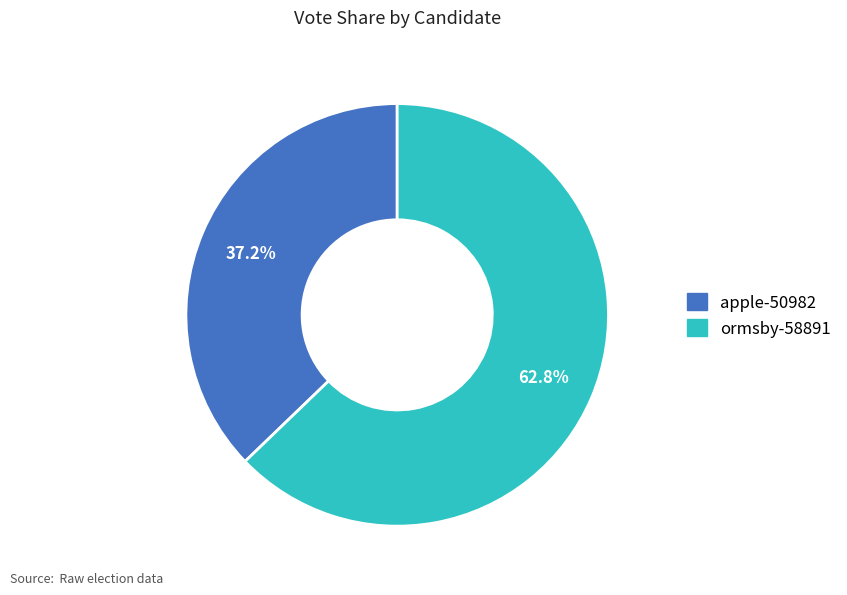

To the nearest percent, what is the difference between the largest and smallest slice percentages?

26%